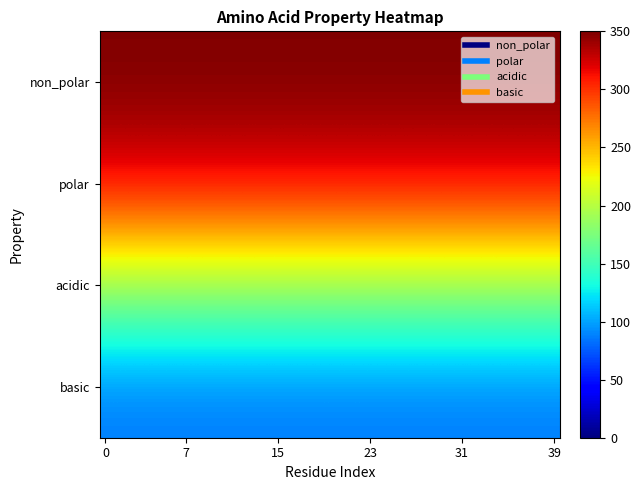

Reading right to left, extract all data points from this chart.

non_polar: 350.0	350.0	350.0	350.0	350.0	350.0	350.0	350.0	350.0	350.0	350.0	350.0	350.0	350.0	350.0	350.0	350.0	350.0	350.0	350.0	350.0	350.0	350.0	350.0	350.0	350.0	350.0	350.0	350.0	350.0	350.0	350.0	350.0	350.0	350.0	350.0	350.0	350.0	350.0	350.0
polar: 319.7	319.7	319.7	319.7	319.7	319.7	319.7	319.7	319.7	319.7	319.7	319.7	319.7	319.7	319.7	319.7	319.7	319.7	319.7	319.7	319.7	319.7	319.7	319.7	319.7	319.7	319.7	319.7	319.7	319.7	319.7	319.7	319.7	319.7	319.7	319.7	319.7	319.7	319.7	319.7
acidic: 188.9	188.9	188.9	188.9	188.9	188.9	188.9	188.9	188.9	188.9	188.9	188.9	188.9	188.9	188.9	188.9	188.9	188.9	188.9	188.9	188.9	188.9	188.9	188.9	188.9	188.9	188.9	188.9	188.9	188.9	188.9	188.9	188.9	188.9	188.9	188.9	188.9	188.9	188.9	188.9
basic: 85.3	85.3	85.3	85.3	85.3	85.3	85.3	85.3	85.3	85.3	85.3	85.3	85.3	85.3	85.3	85.3	85.3	85.3	85.3	85.3	85.3	85.3	85.3	85.3	85.3	85.3	85.3	85.3	85.3	85.3	85.3	85.3	85.3	85.3	85.3	85.3	85.3	85.3	85.3	85.3